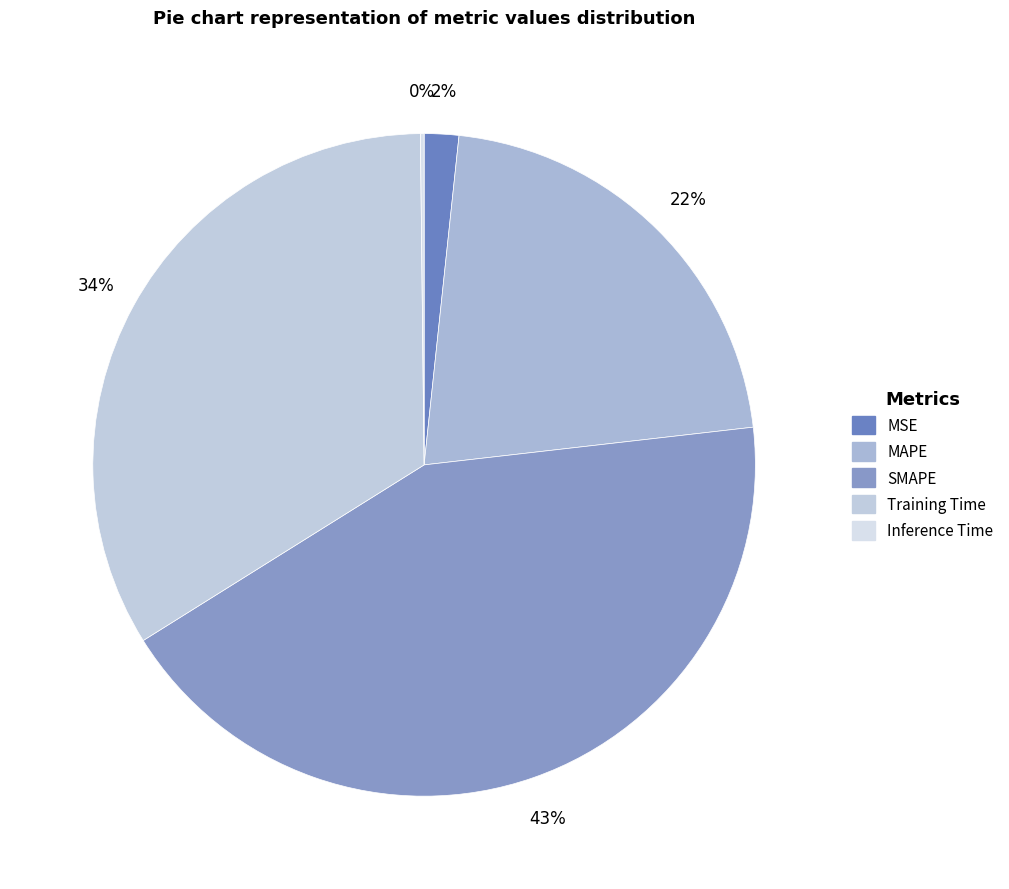

To the nearest percent, what portion does SMAPE represent?

43%